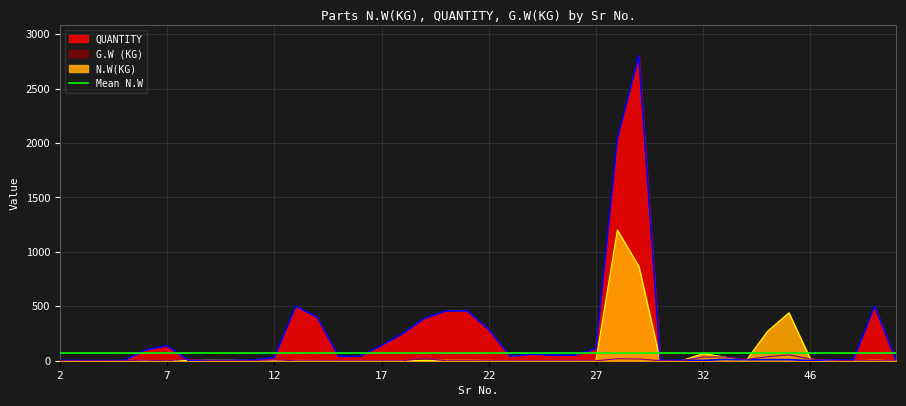

Between 7 and 21, which series saw the biggest shift?

QUANTITY